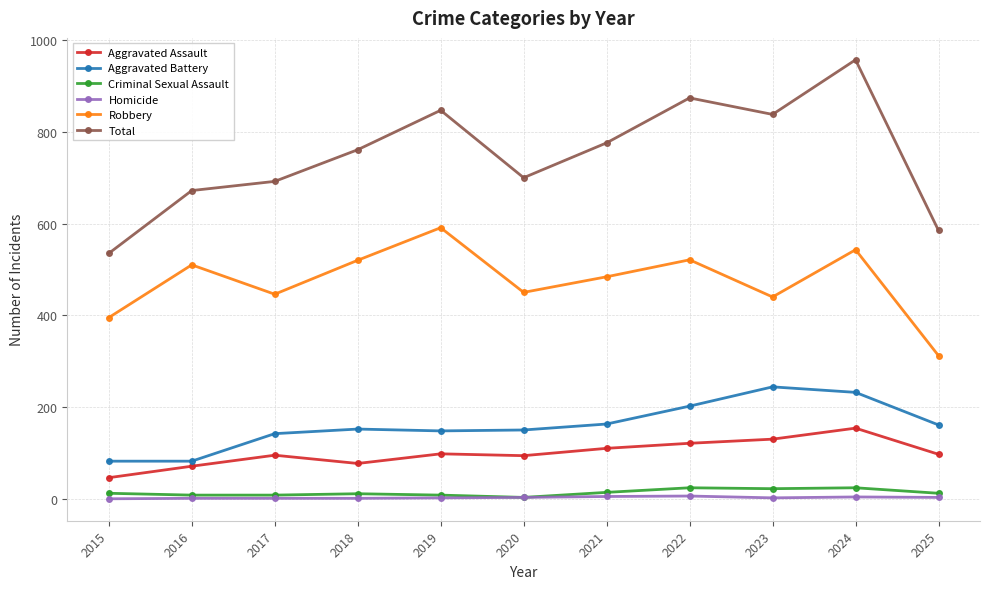

At which category is the sum across all series the highest?

2024